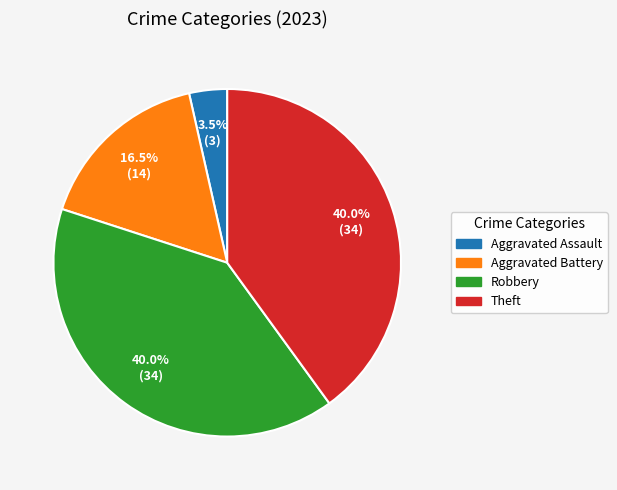

Do Aggravated Battery and Theft together represent more than half of the pie?

Yes